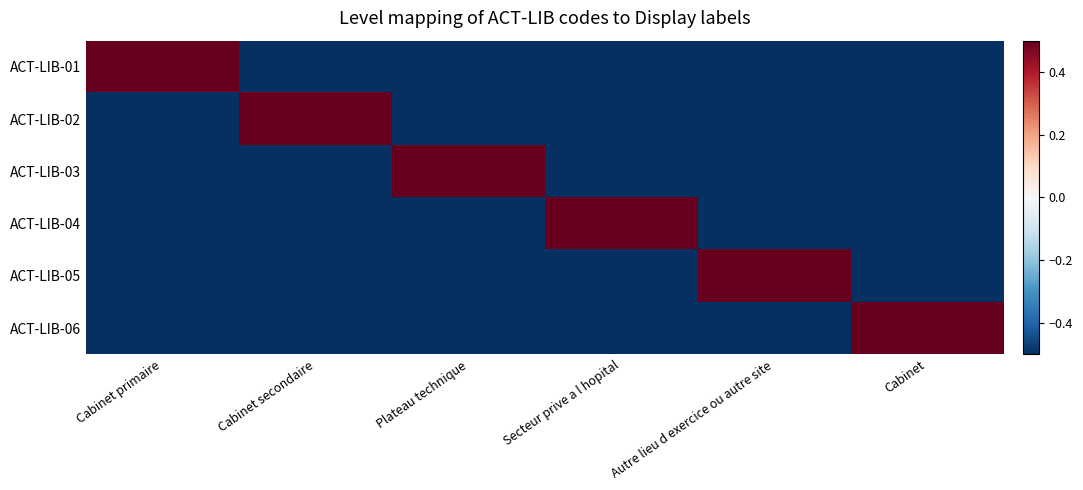

Which category has the highest value across all series?

Cabinet primaire